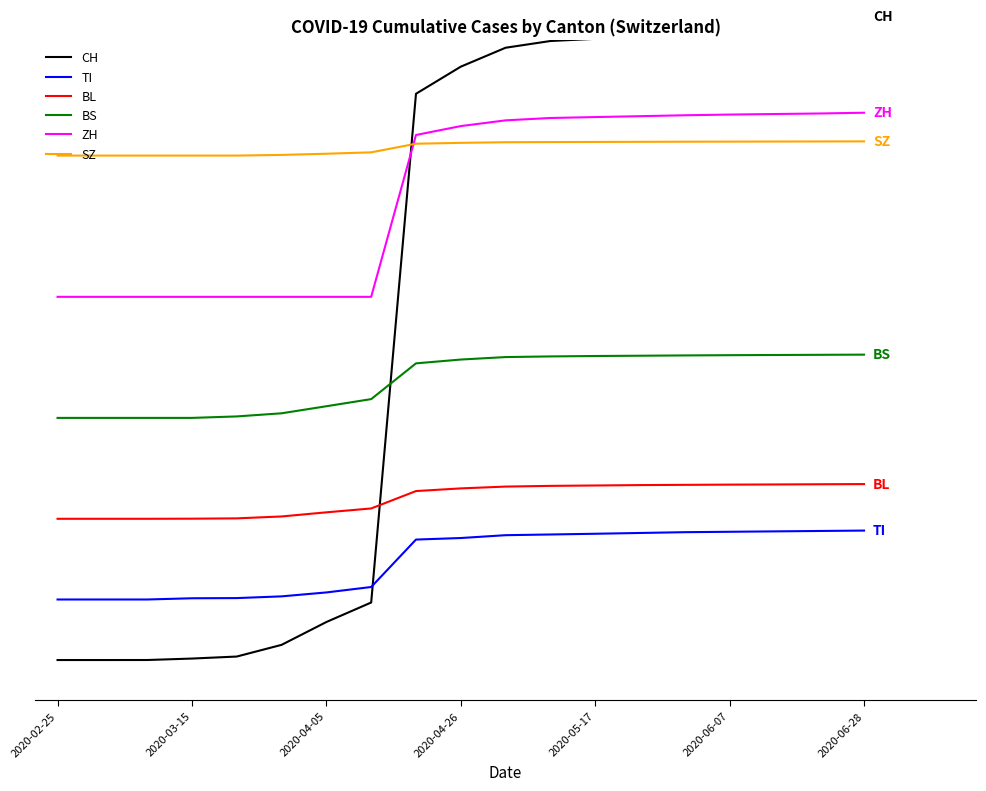

Is it true that TI equals 3000 at 2020-03-15?

True